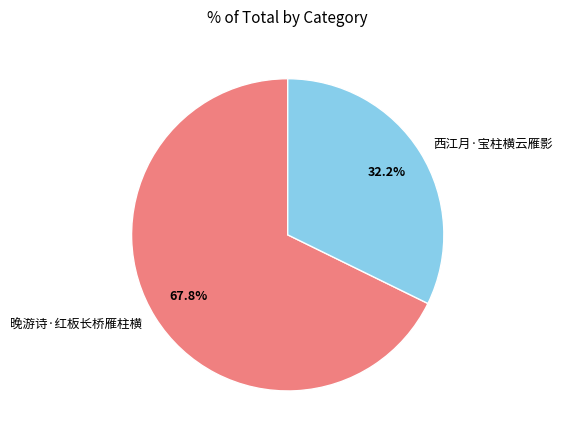

What portion of the pie excludes 西江月·宝柱横云雁影?

67.8%